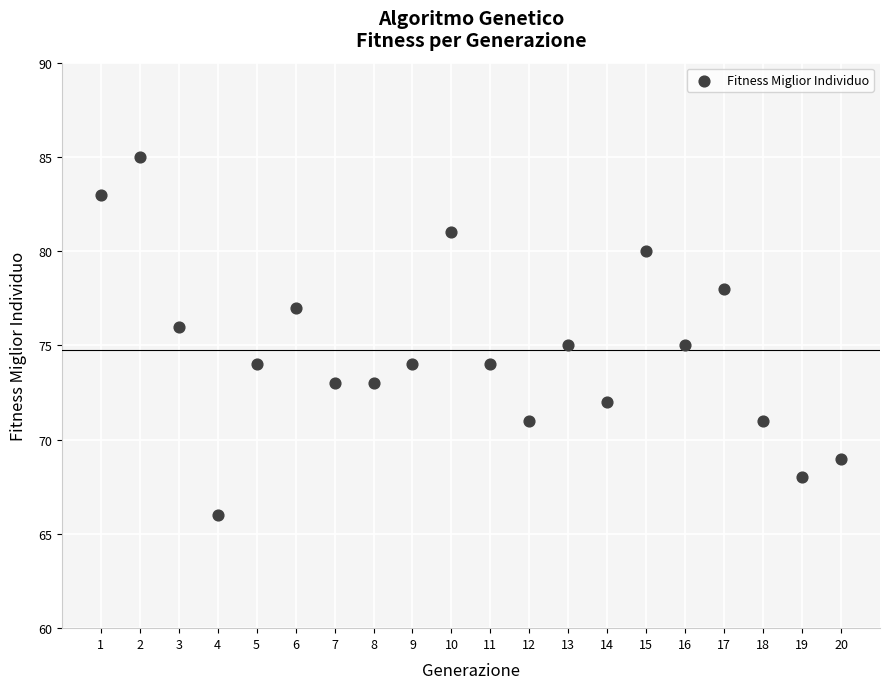

What is the range of Y values (max minus min)?

19